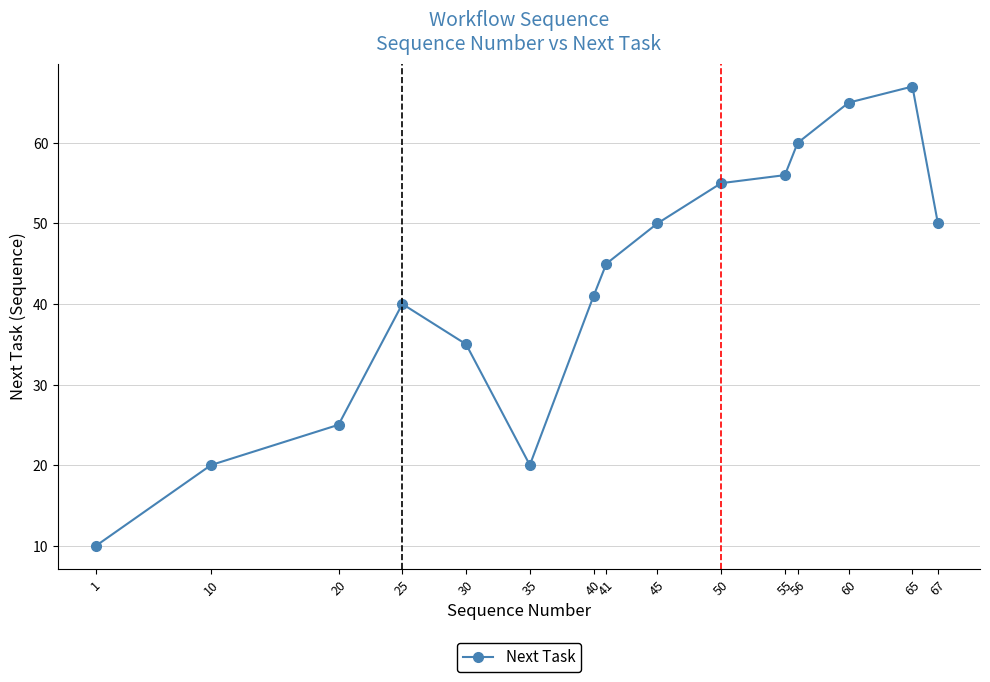

Is it true that the value at 35 is 20?

True